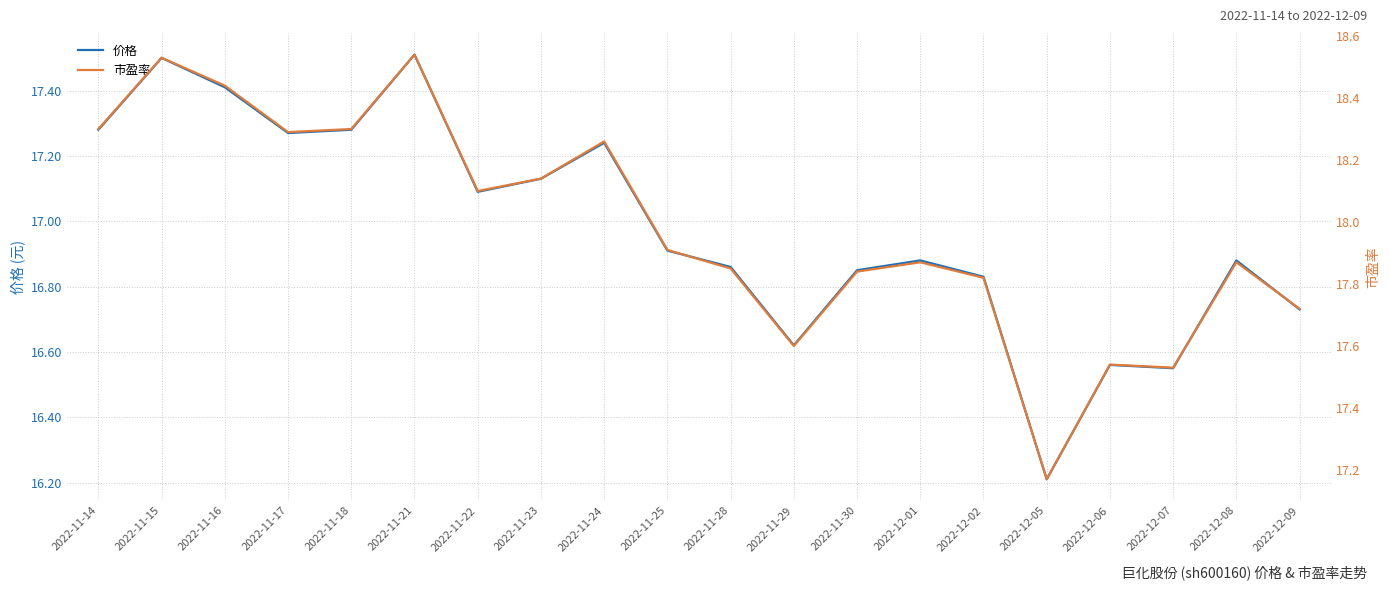

What are all the series names shown in the legend?

价格, 市盈率